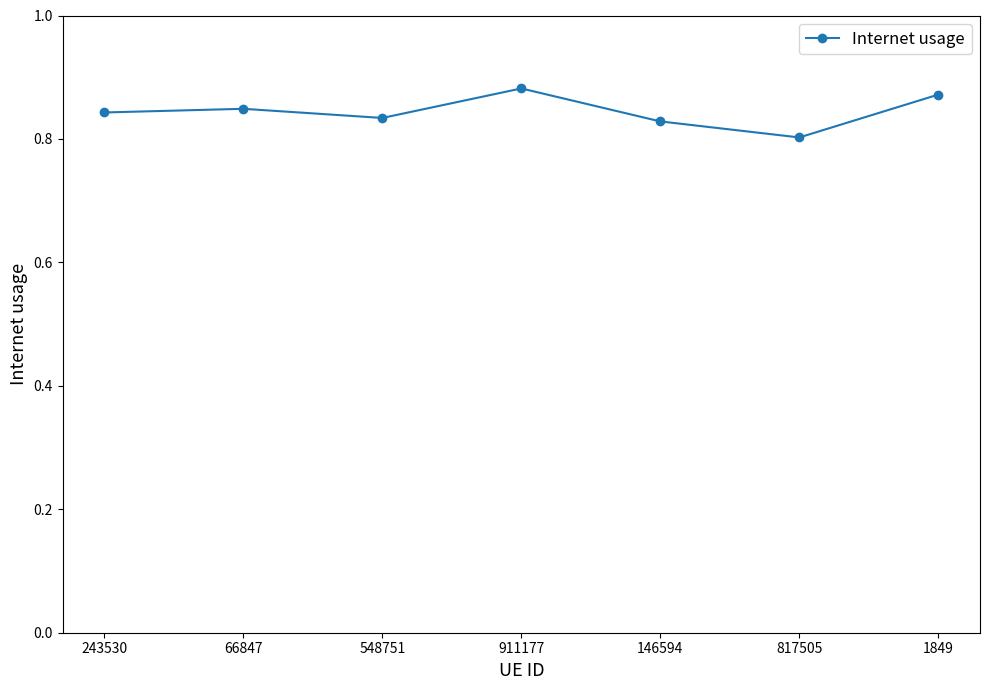

At which category does the chart reach its minimum across all series?

817505